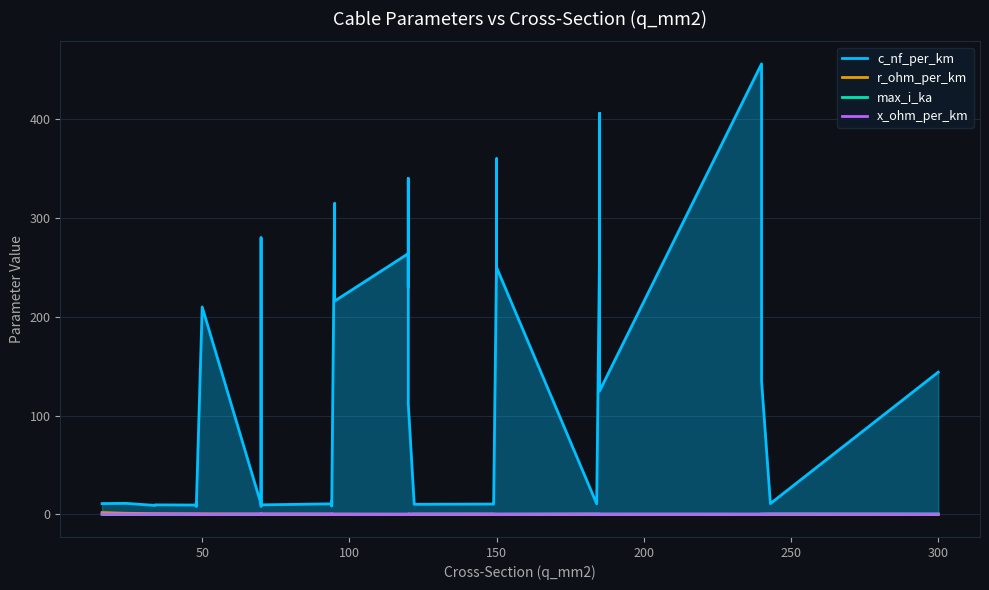

The x_ohm_per_km series shows 0.0 at 20. True or false?

False